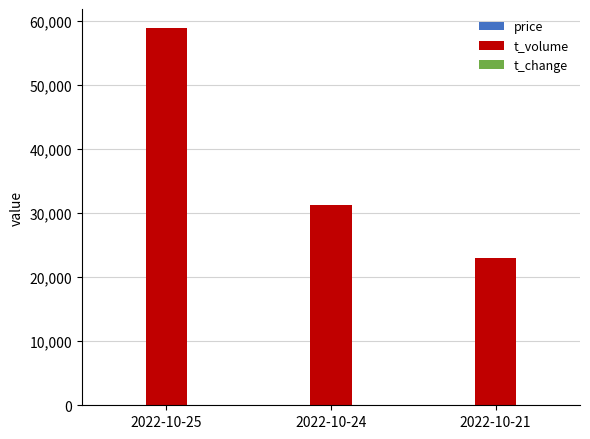

What is the greatest value displayed?

58945.0